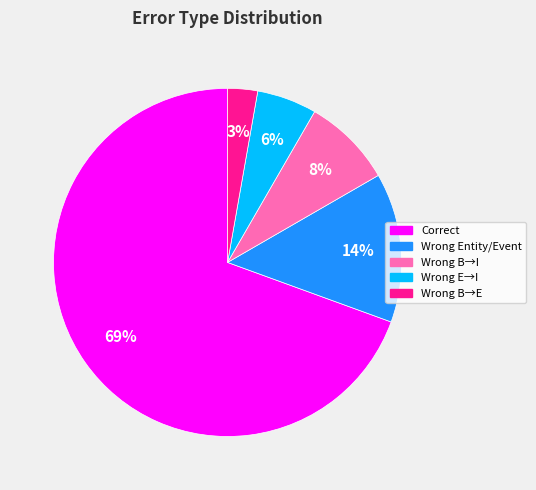

Which slice is the largest?

Correct